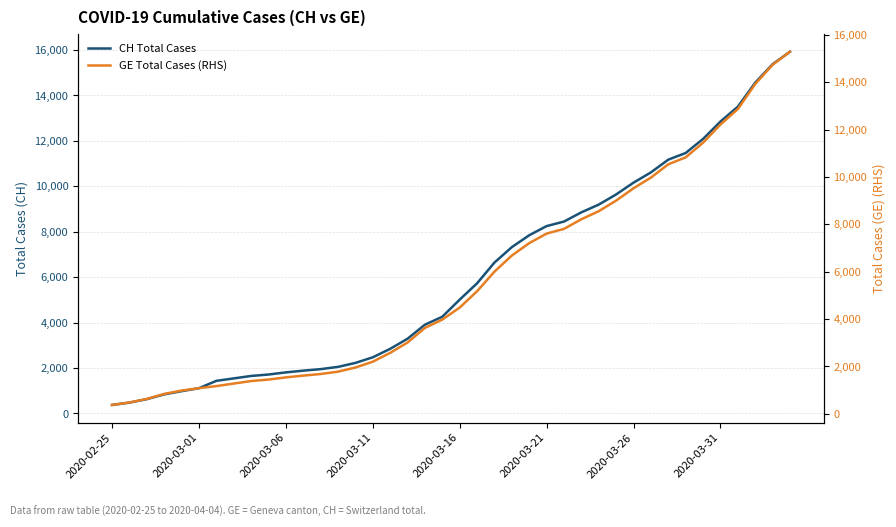

Which category has the lowest value in the CH (Total) series?

2020-02-25